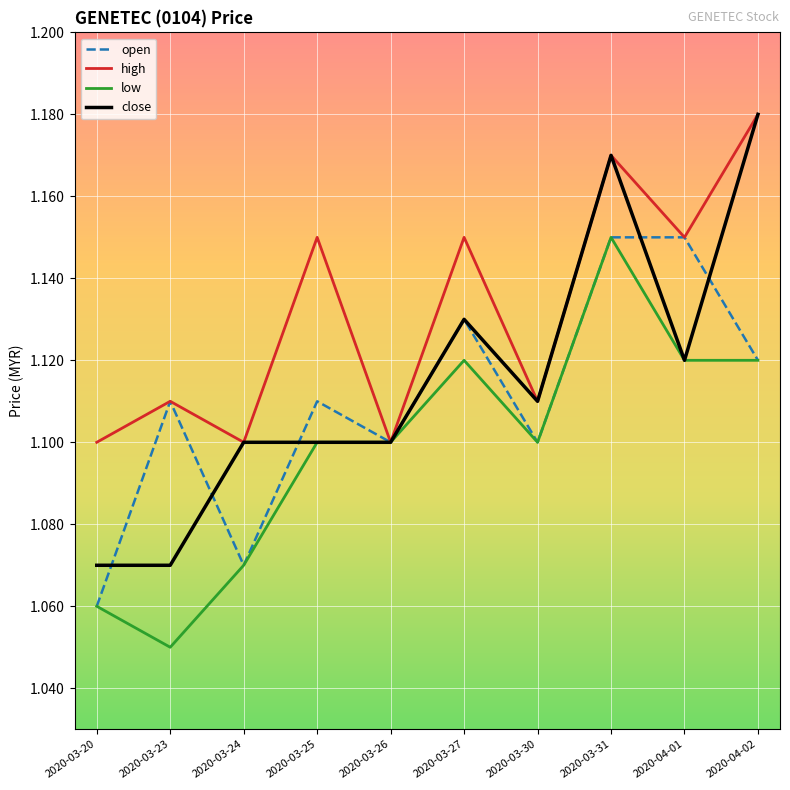

Which category has the highest value across all series?

2020-04-02